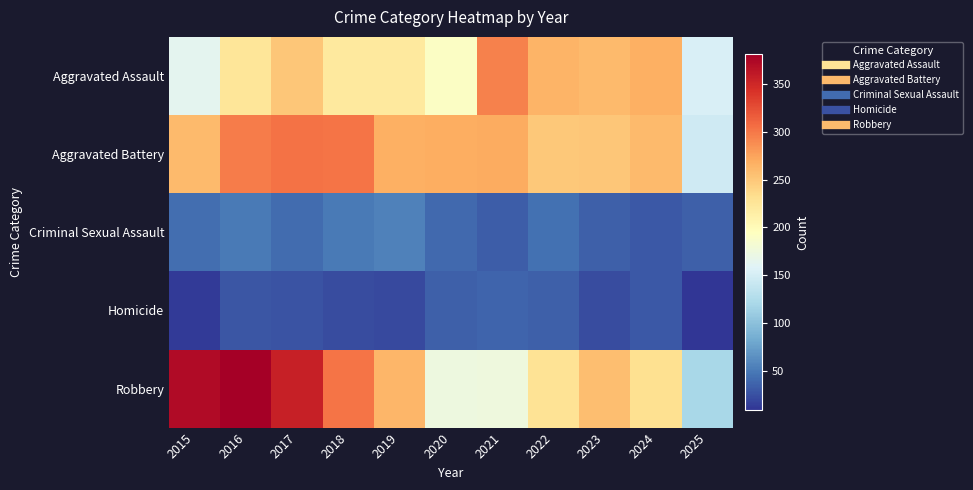

Reading left to right, transcribe all the data shown in this chart.

Aggravated Assault: 2015=164	2016=225	2017=251	2018=220	2019=220	2020=192	2021=295	2022=264	2023=259	2024=267	2025=153
Aggravated Battery: 2015=259	2016=298	2017=303	2018=302	2019=267	2020=268	2021=270	2022=249	2023=251	2024=259	2025=146
Criminal Sexual Assault: 2015=43	2016=51	2017=41	2018=51	2019=55	2020=40	2021=33	2022=44	2023=35	2024=30	2025=34
Homicide: 2015=13	2016=28	2017=27	2018=23	2019=21	2020=34	2021=38	2022=35	2023=23	2024=30	2025=9
Robbery: 2015=372	2016=381	2017=356	2018=302	2019=263	2020=174	2021=175	2022=227	2023=257	2024=230	2025=120